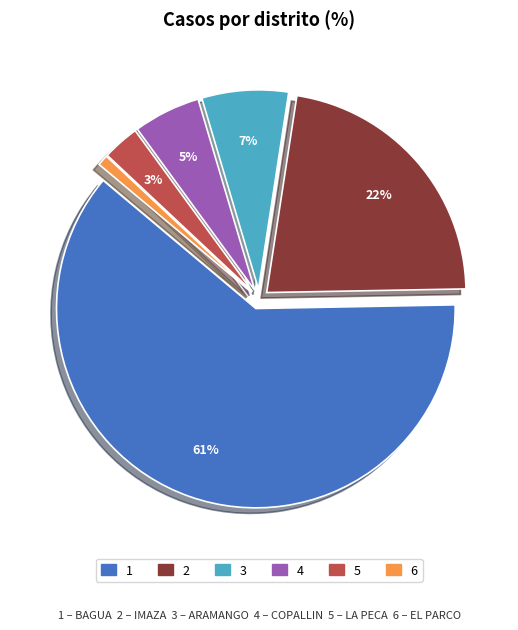

To the nearest percent, what is the difference between the largest and smallest slice percentages?

61%